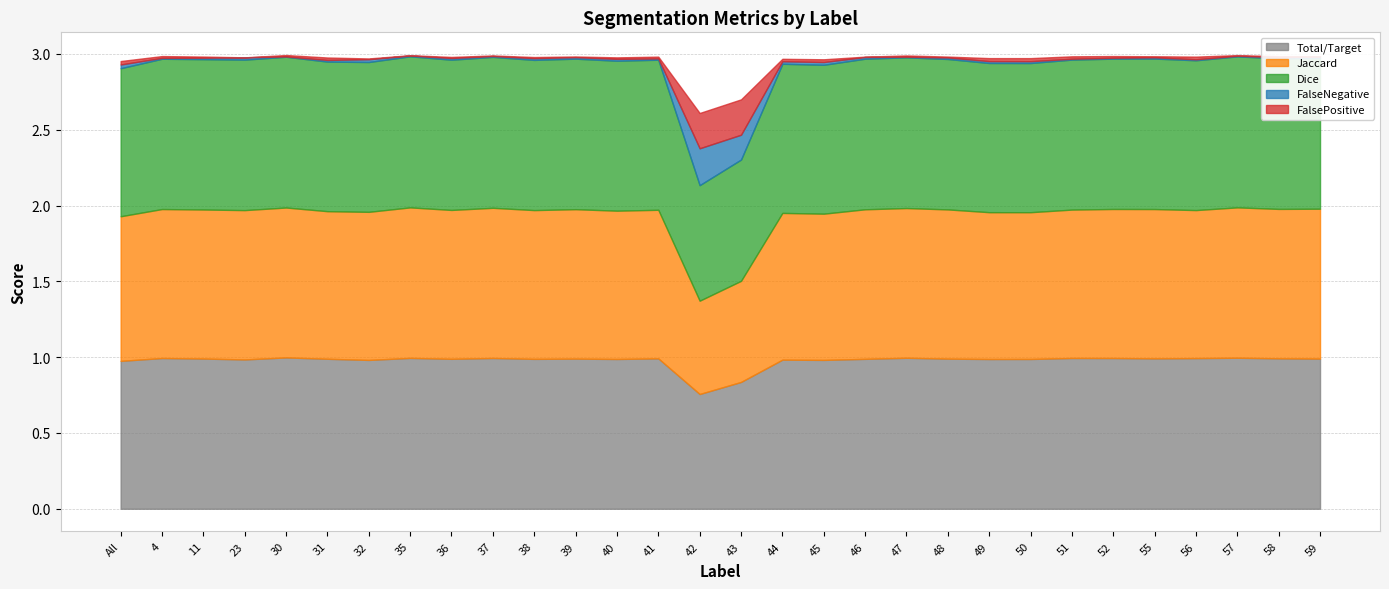

Is it true that Dice equals 1.0 at 50?

True